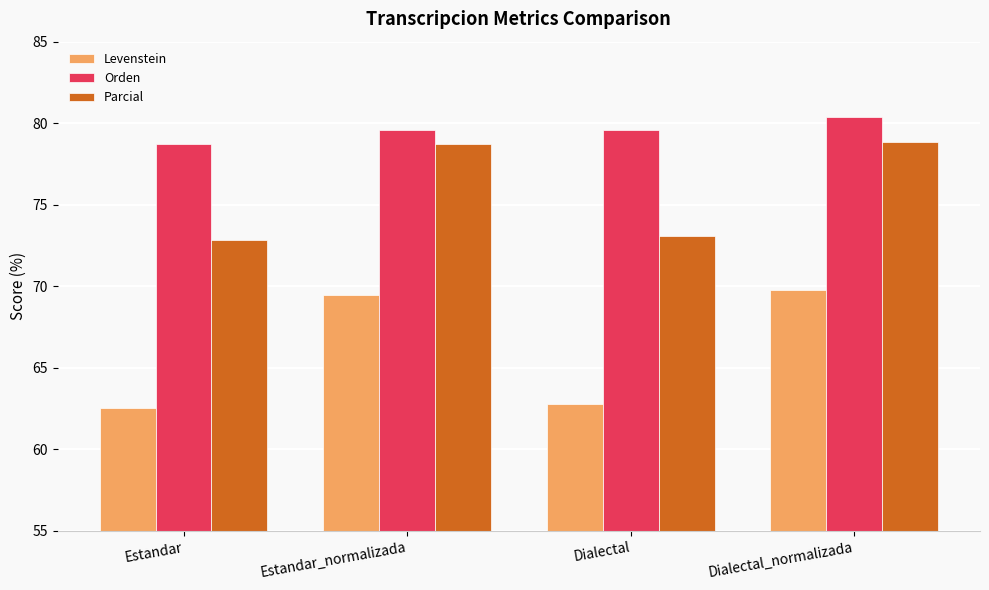

What is the sum of all Levenstein values?

264.5